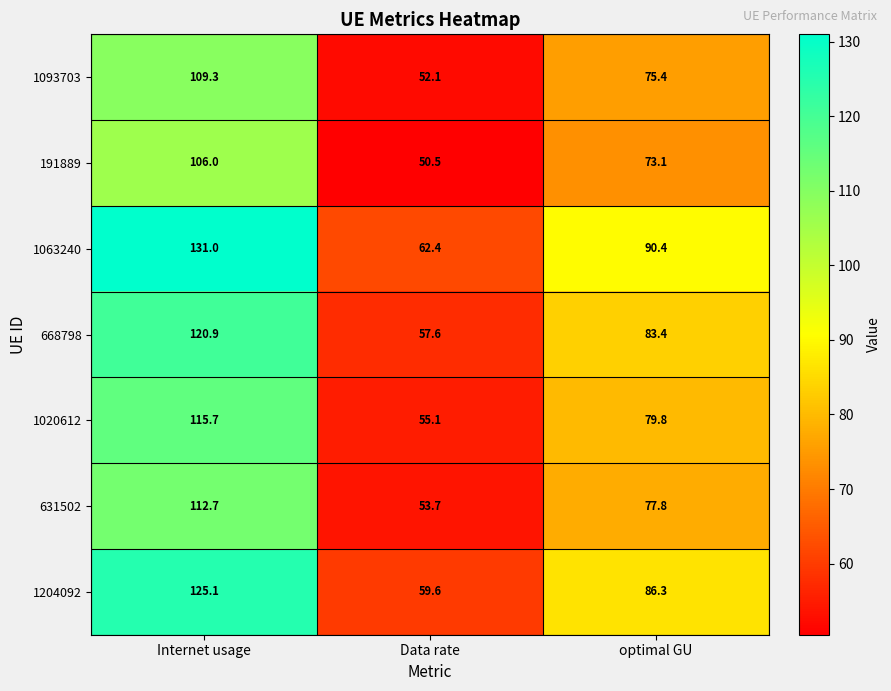

What is the sum of all 1093703 values?

236.8